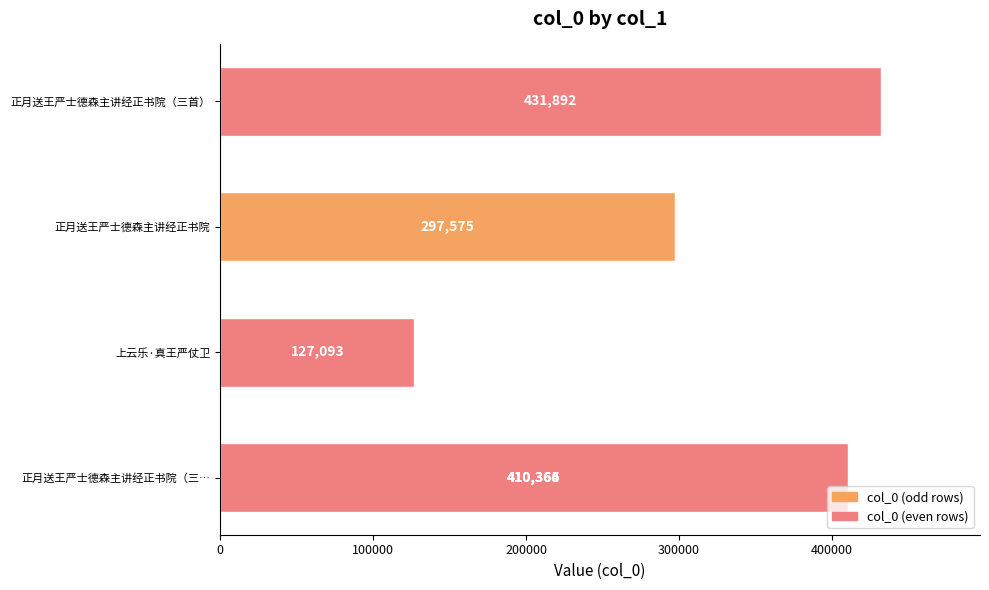

What is the difference between the second highest and minimum values?

283273